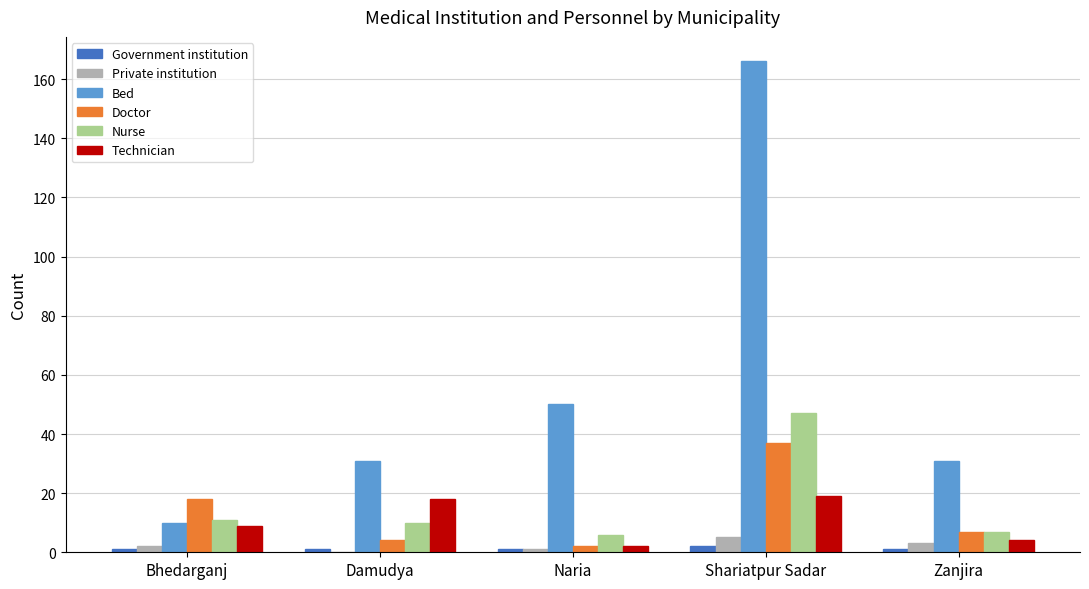

Is the value of Doctor at Damudya greater than the value of Bed at Naria?

No